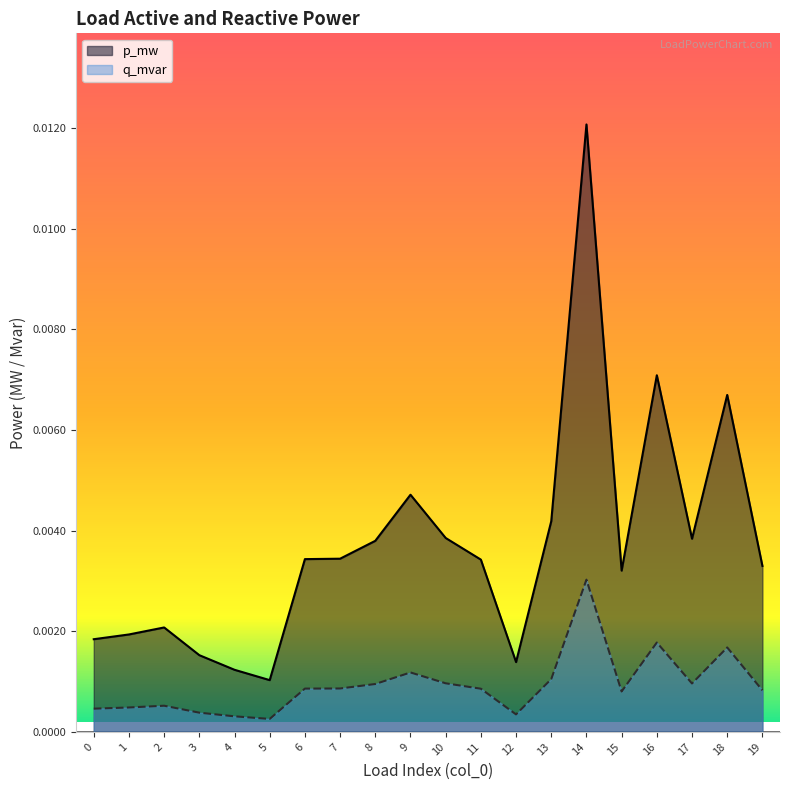

How many lines are shown in the chart?

2